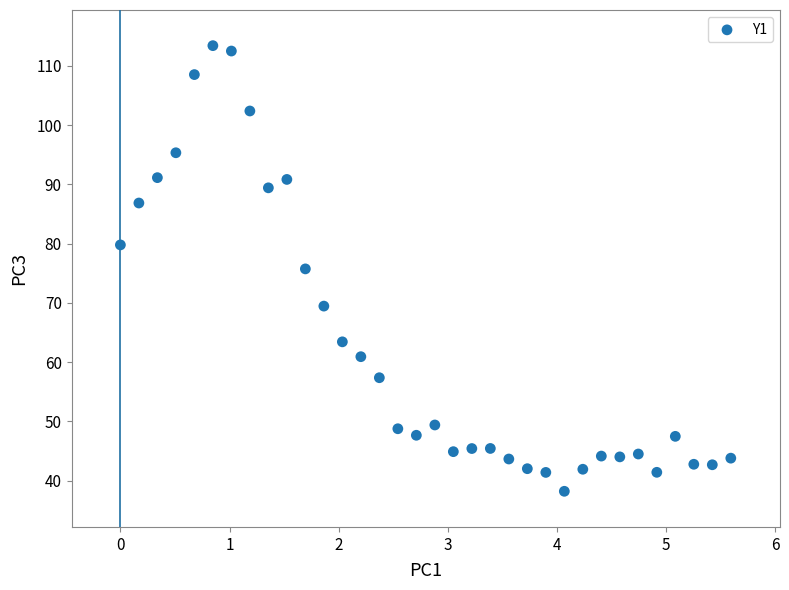

What is the range of X values (max minus min)?

5.6